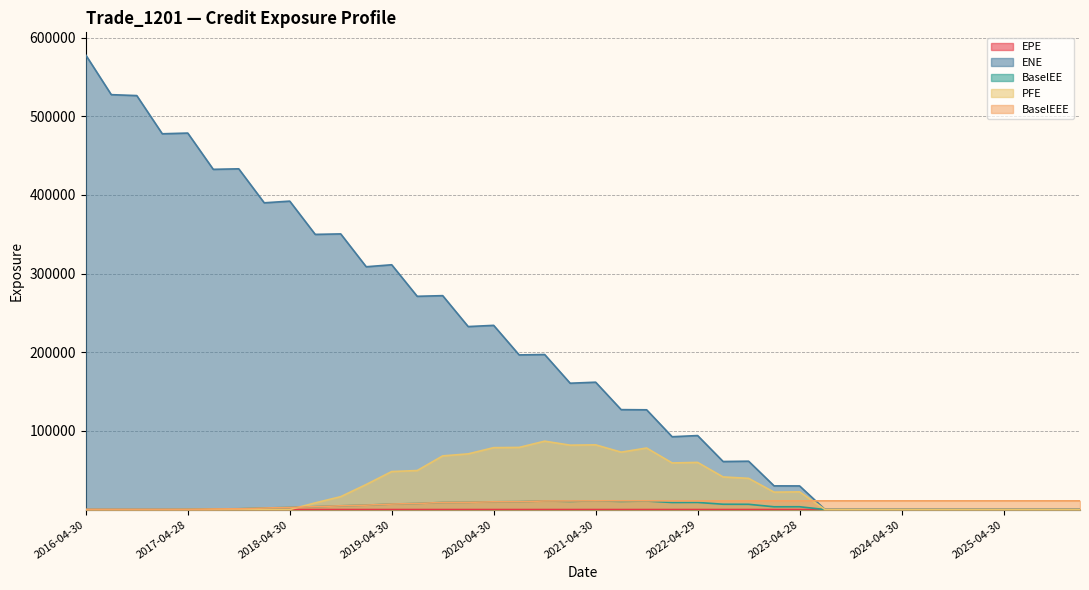

How many lines are shown in the chart?

5